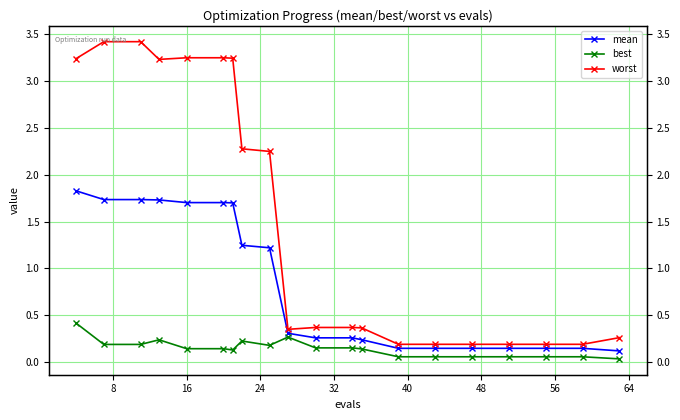

True or false: mean and worst cross at least once.

False